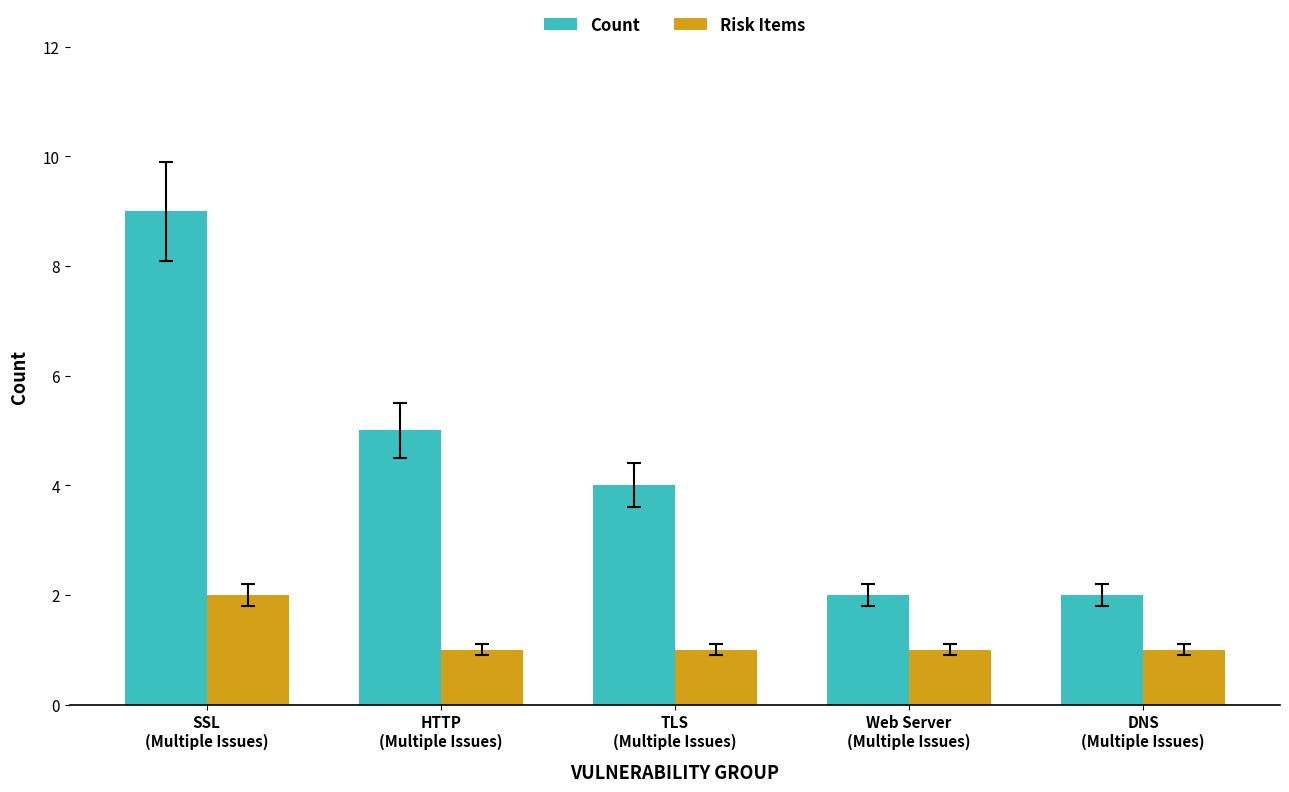

What is the approximate value of Count at SSL
(Multiple Issues)?

9